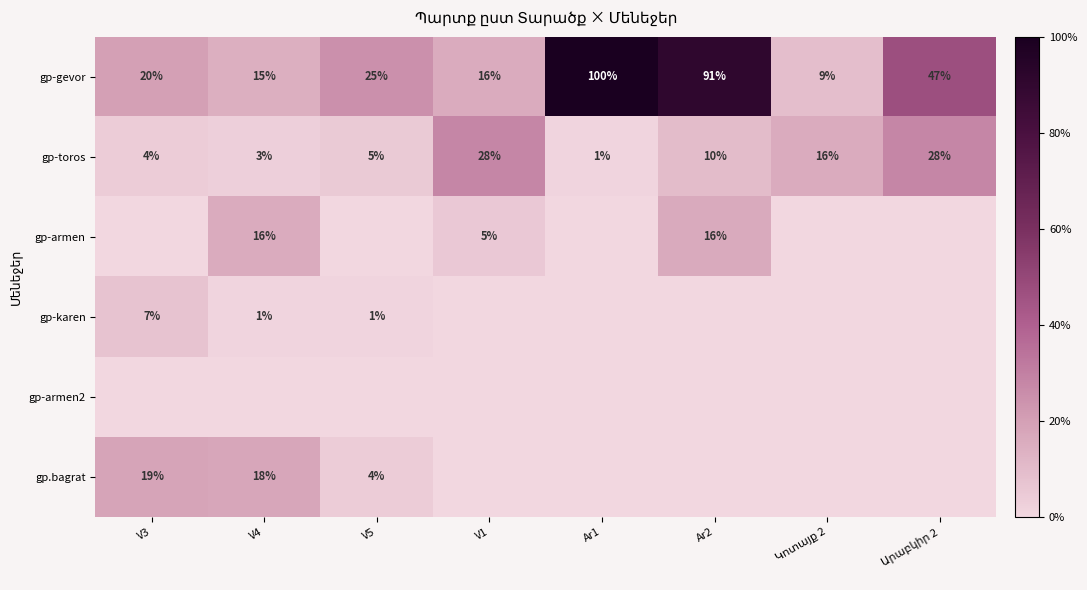

True or false: gp-gevor has a value of 68 at Ar1.

False